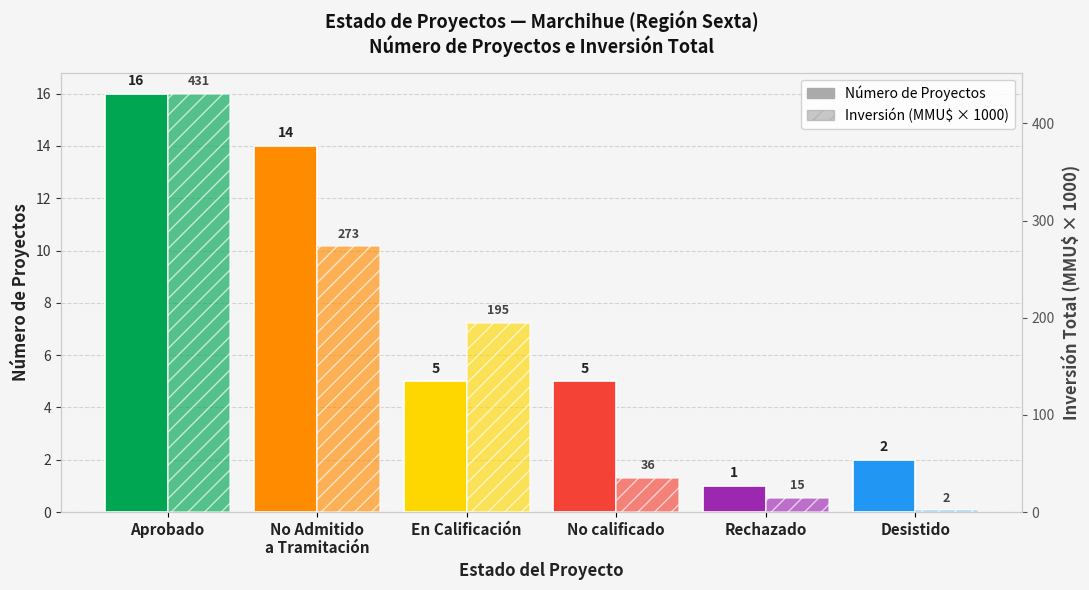

What is the label of the 3rd bar from the right?

No calificado